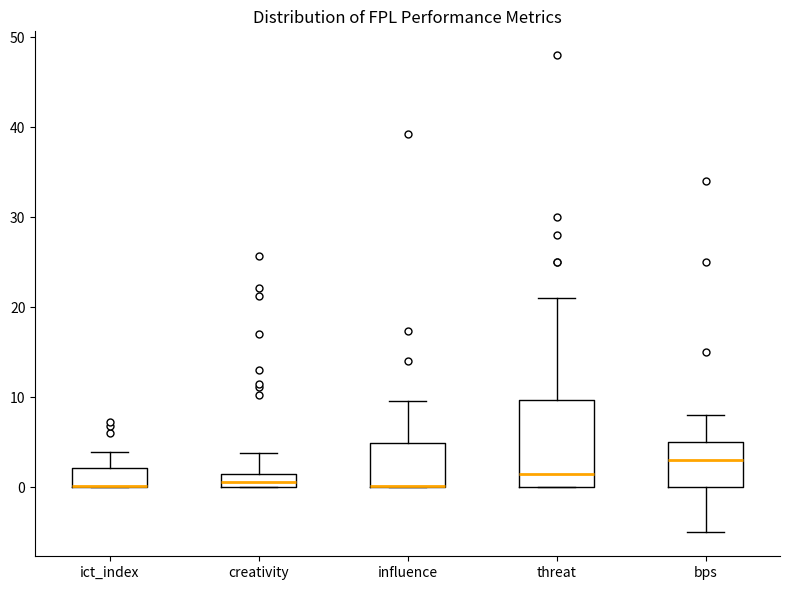

Where is the lower edge of the box for influence on the y-axis? The values are not printed on the chart, so give them approximately, as read against the axis.

0